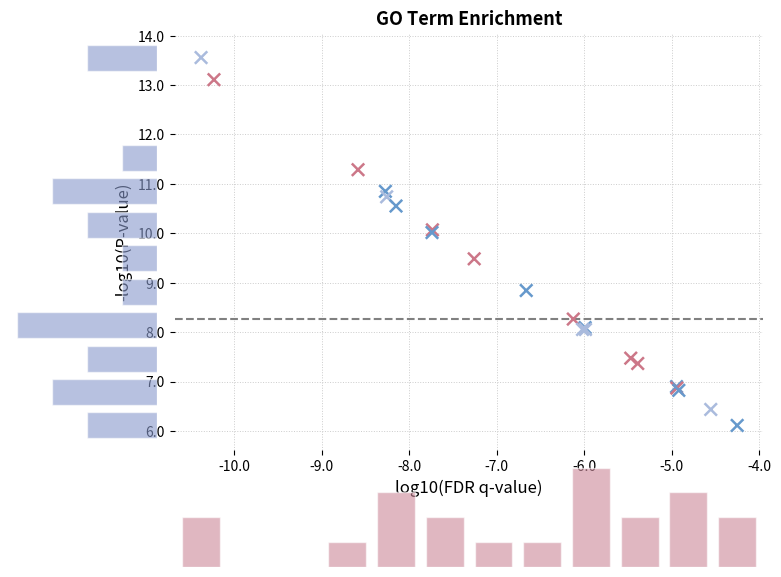

What Y value in the scatter plot is closest to 9?

8.8